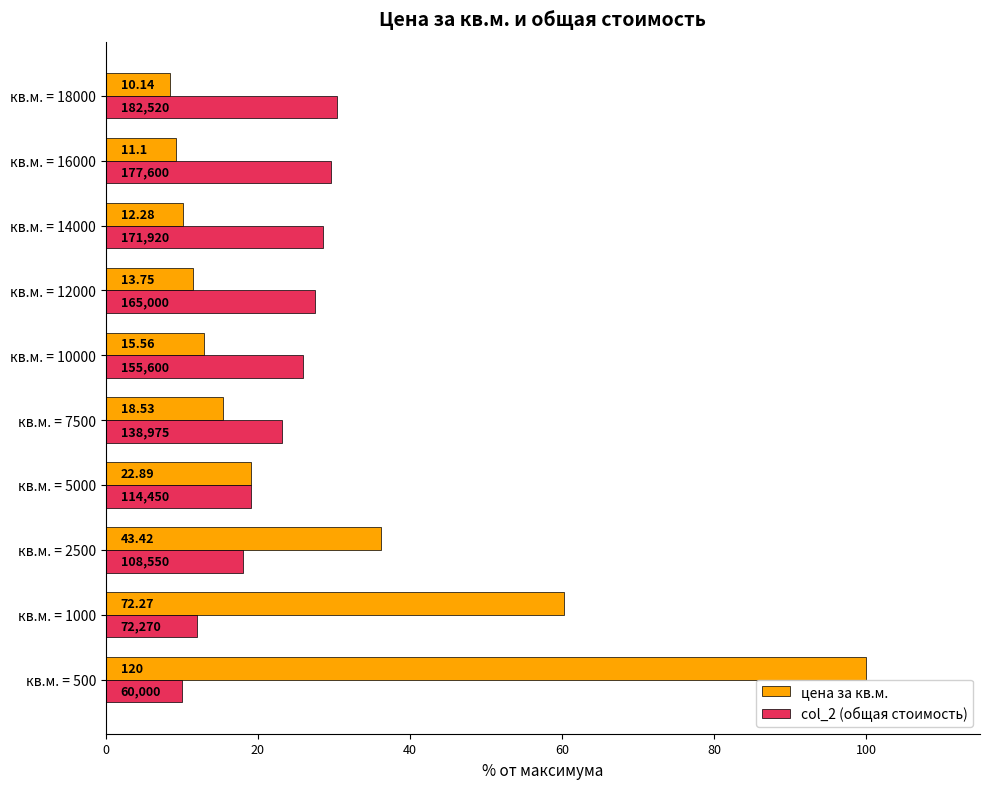

What is the average value of the col_2 (общая стоимость) series?

22.4